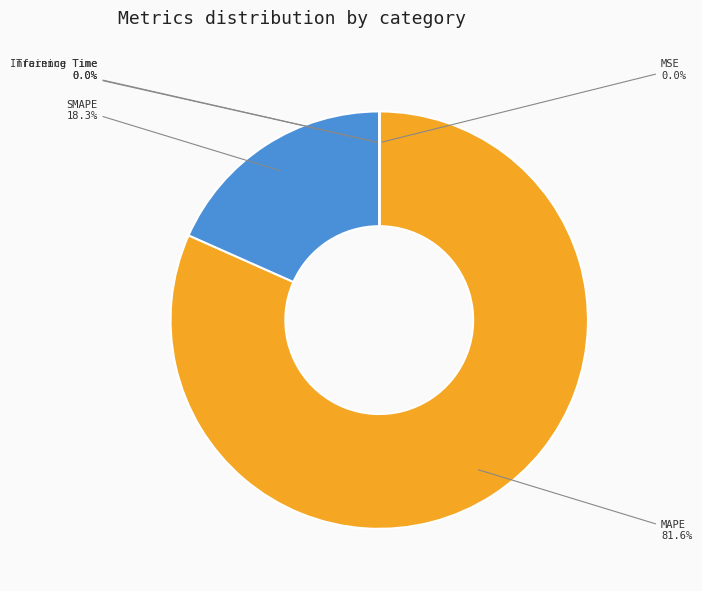

Which slice is the largest?

MAPE